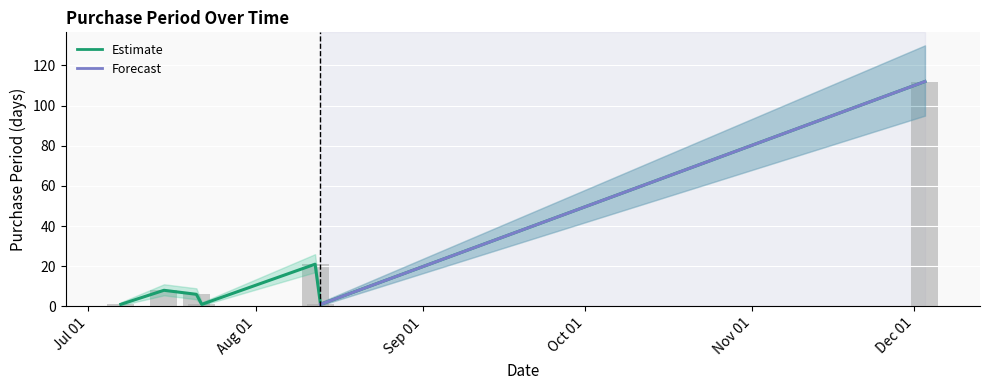

What is the ratio of the value at 2015-08-12 to the value at 2015-07-15?

2.6